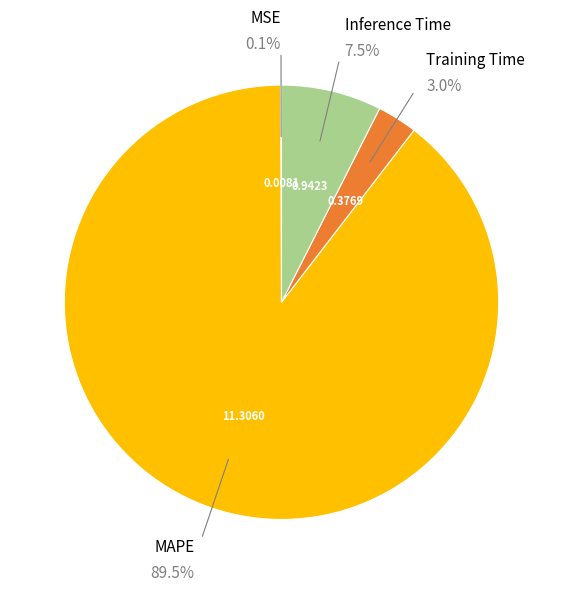

To the nearest percent, what is the difference between the Inference Time and MAPE slice percentages?

82%